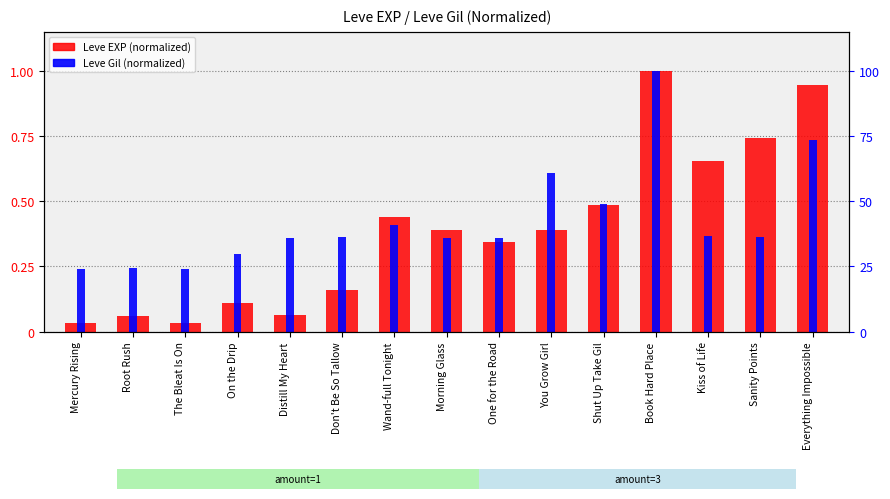

Is the value of Leve EXP (normalized) at Sanity Points greater than the value of Leve Gil (normalized) at Kiss of Life?

Yes